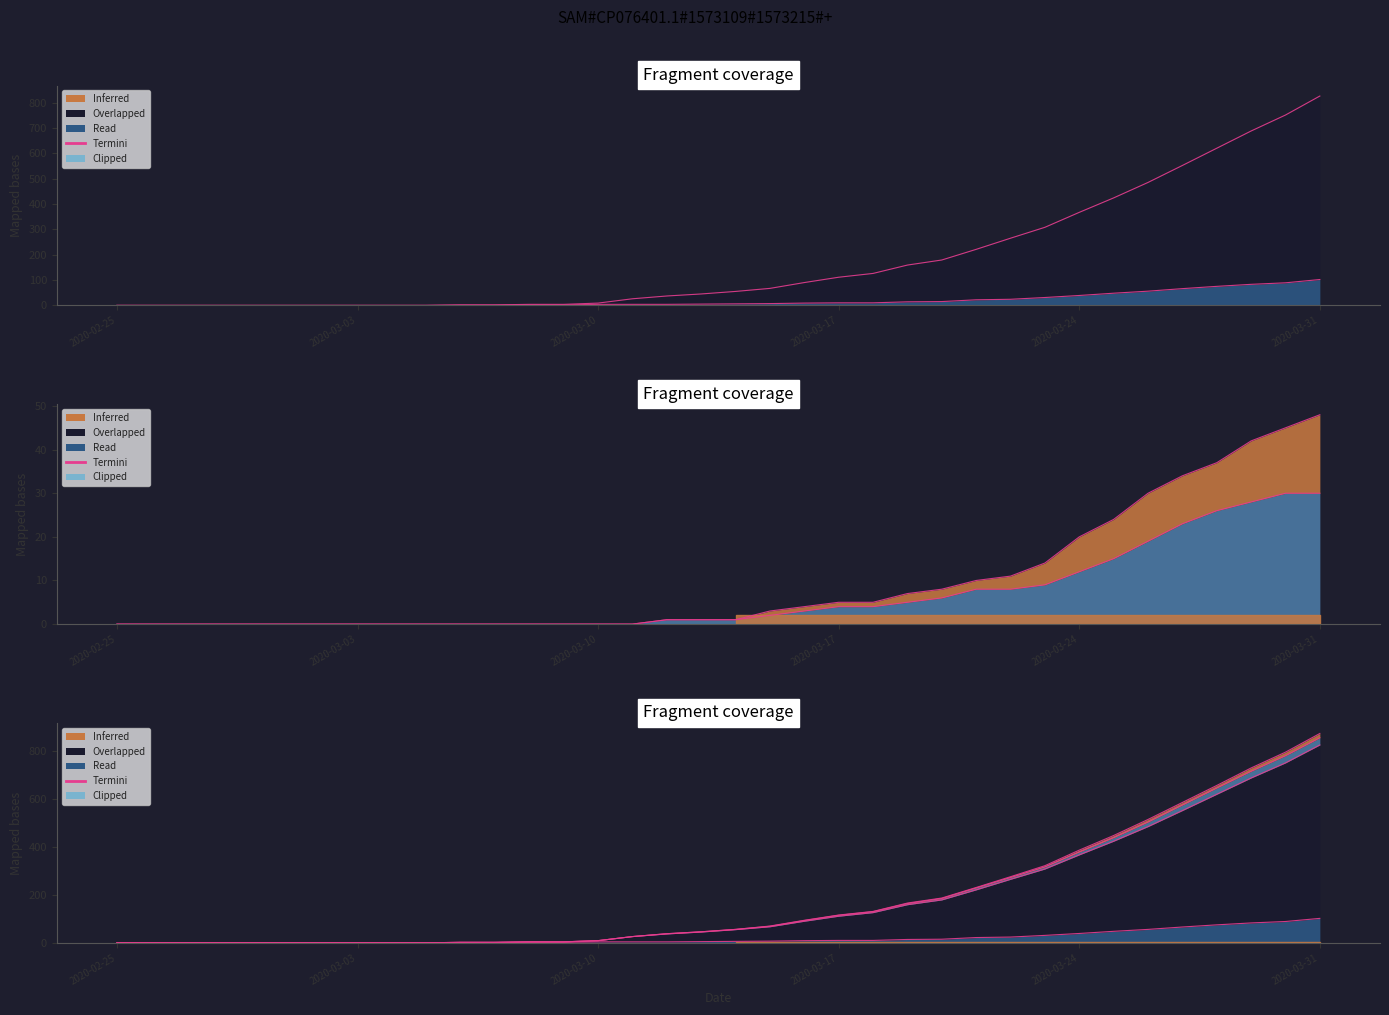

How many distinct data groups are displayed?

4